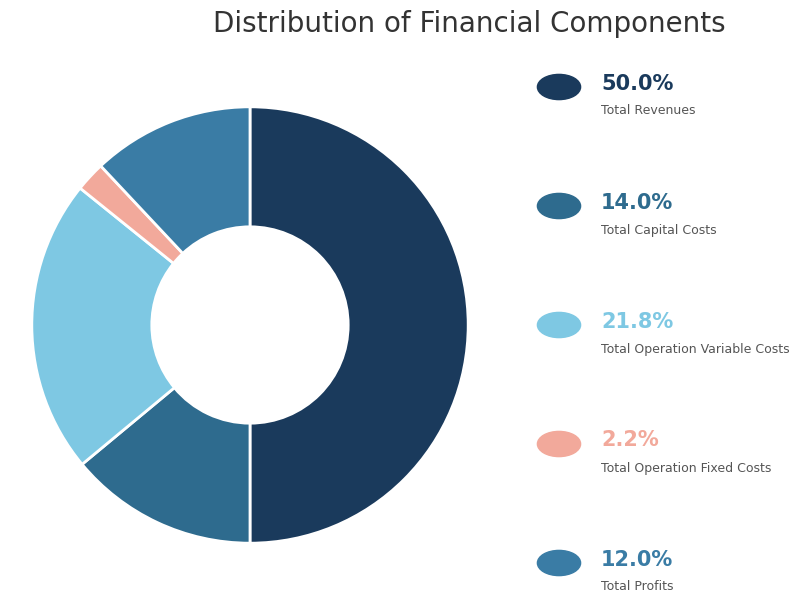

Is there a majority slice in this chart?

No